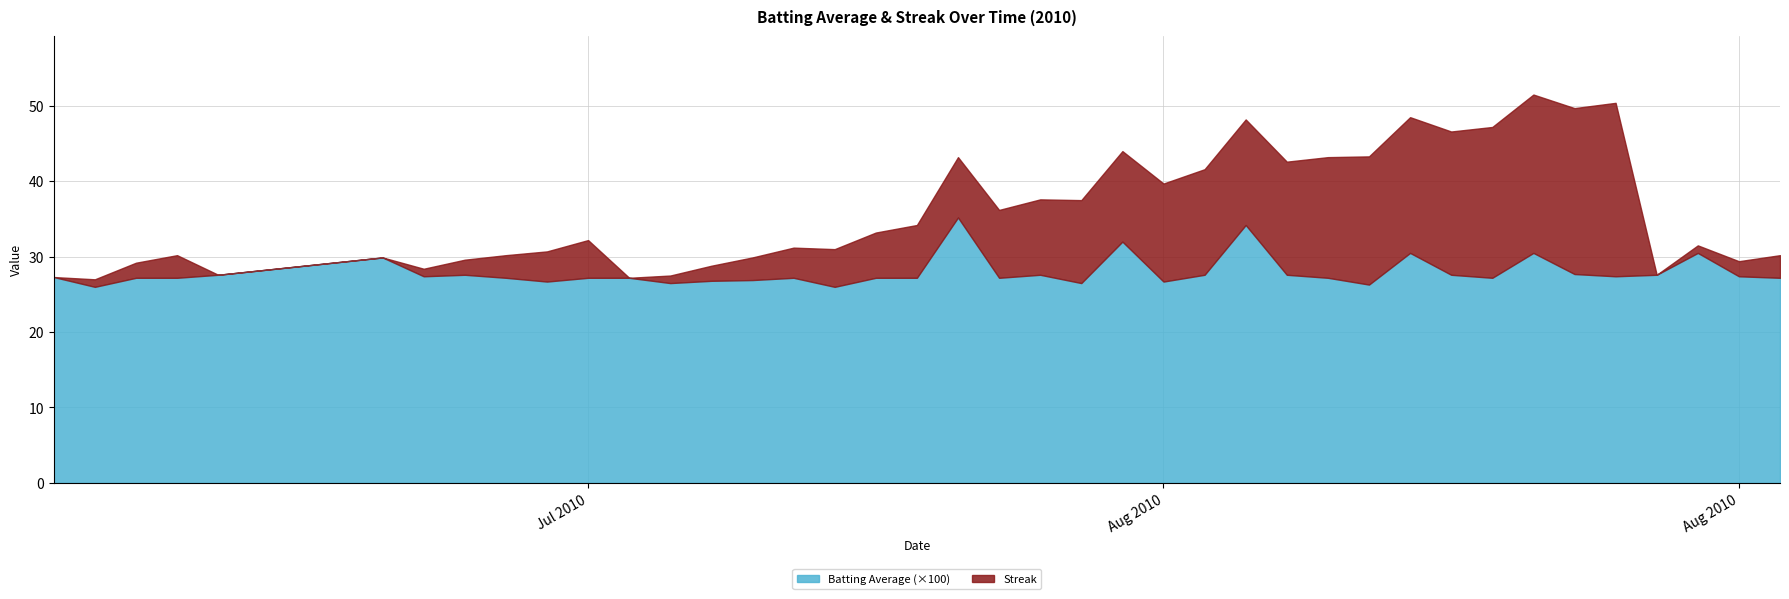

What is the label of the 9th point from the left?

2010-07-18